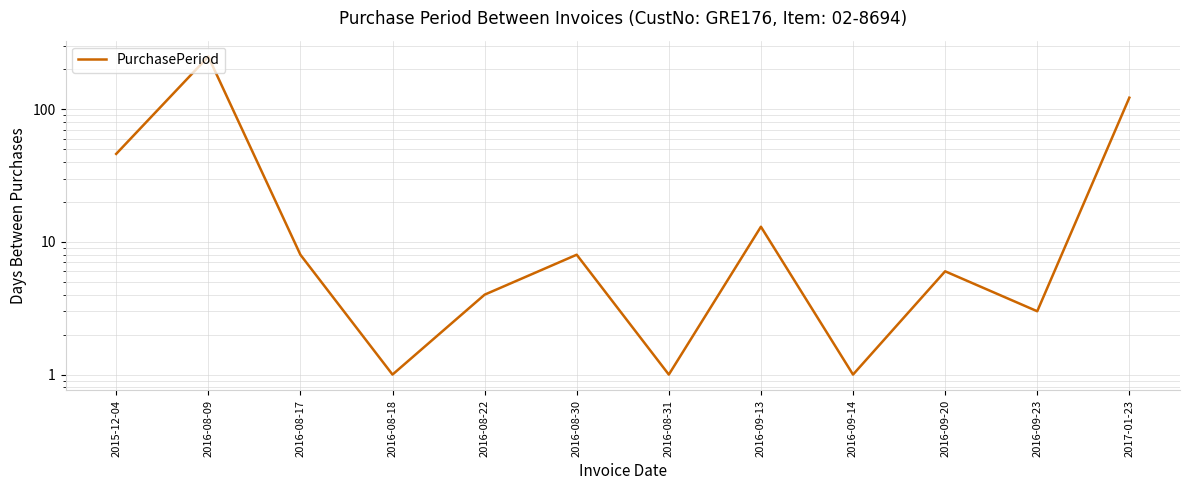

List the labels in order of value, smallest first.

2016-08-18, 2016-08-31, 2016-09-14, 2016-09-23, 2016-08-22, 2016-09-20, 2016-08-17, 2016-08-30, 2016-09-13, 2015-12-04, 2017-01-23, 2016-08-09